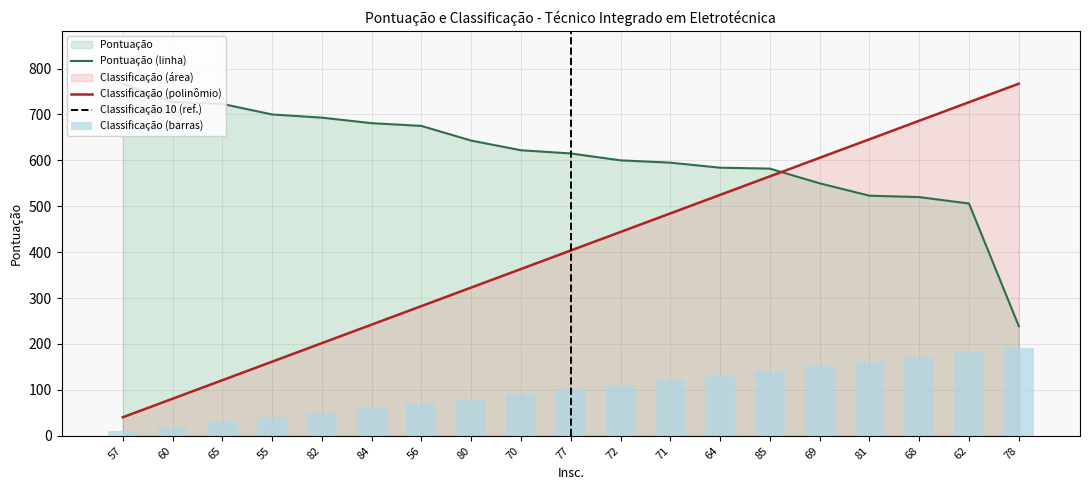

Between 64 and 80, which is larger?

80